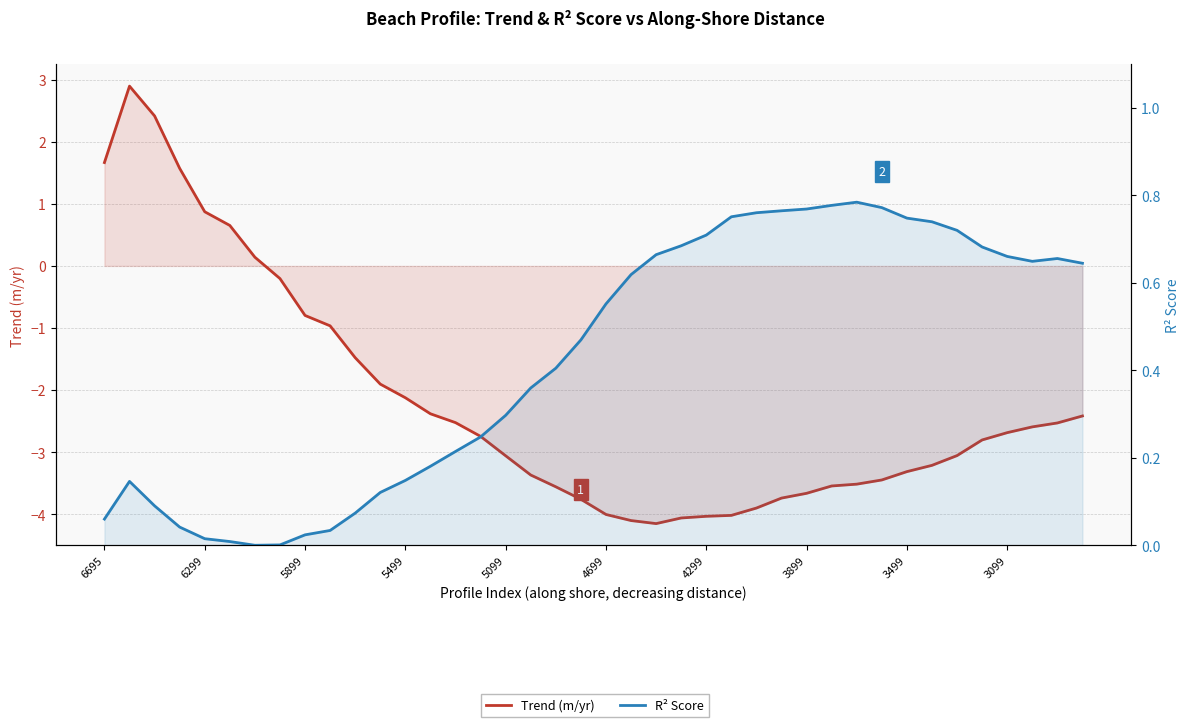

Reading left to right, transcribe all the data shown in this chart.

Trend (m/yr): 1.7	2.9	2.4	1.6	0.9	0.7	0.1	-0.2	-0.8	-1.0	-1.5	-1.9	-2.1	-2.4	-2.5	-2.7	-3.1	-3.4	-3.6	-3.8	-4.0	-4.1	-4.1	-4.1	-4.0	-4.0	-3.9	-3.7	-3.7	-3.5	-3.5	-3.4	-3.3	-3.2	-3.1	-2.8	-2.7	-2.6	-2.5	-2.4
R² Score: 0.1	0.1	0.1	0.0	0.0	0.0	0.0	0.0	0.0	0.0	0.1	0.1	0.1	0.2	0.2	0.2	0.3	0.4	0.4	0.5	0.6	0.6	0.7	0.7	0.7	0.8	0.8	0.8	0.8	0.8	0.8	0.8	0.7	0.7	0.7	0.7	0.7	0.6	0.7	0.6